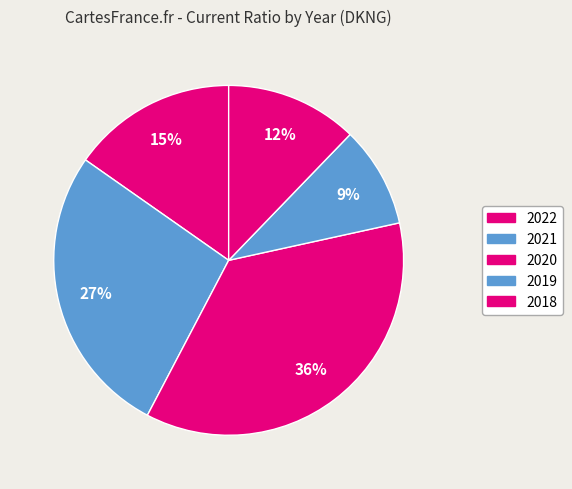

How many segments does this pie chart have?

5